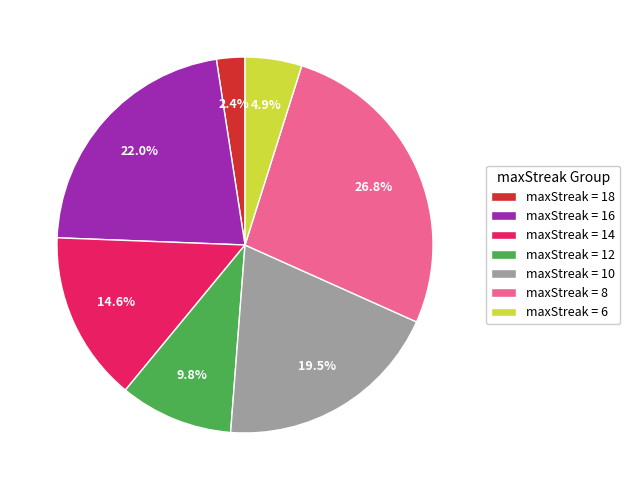

Is maxStreak = 6 the majority of the pie?

No